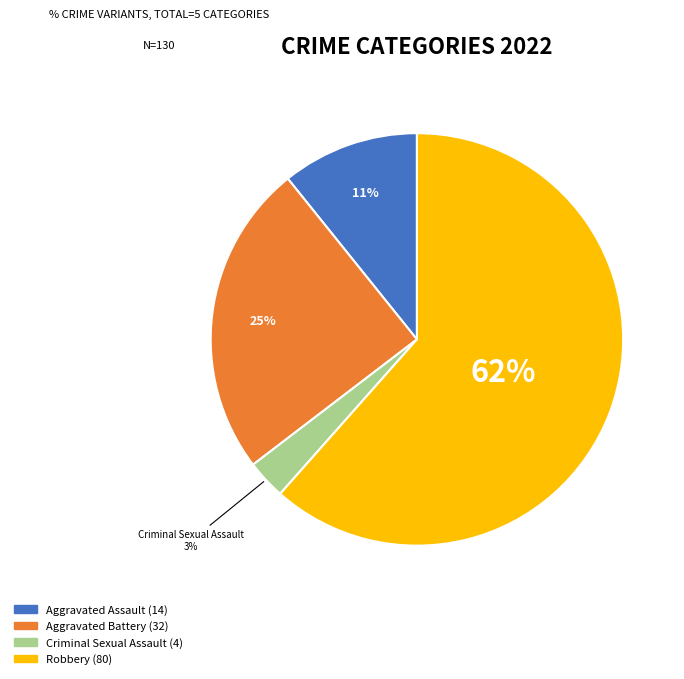

To the nearest percent, what is the average slice percentage?

25%